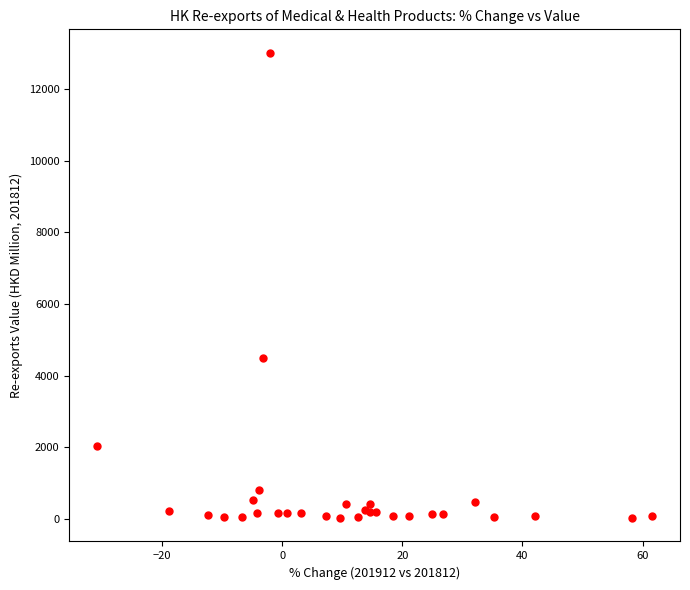

What Y value in the scatter plot is closest to 6518?

4499.6